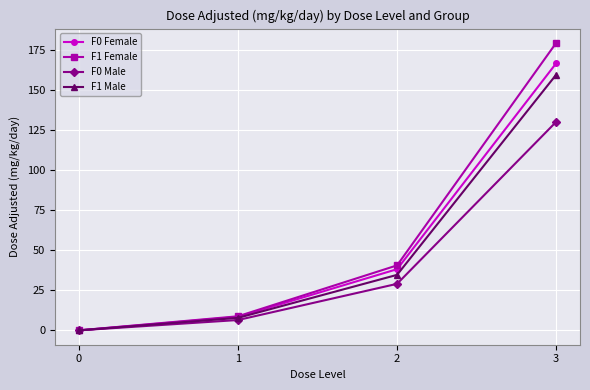

What is the sum of the F0 Female values at 1 and 2?

46.5